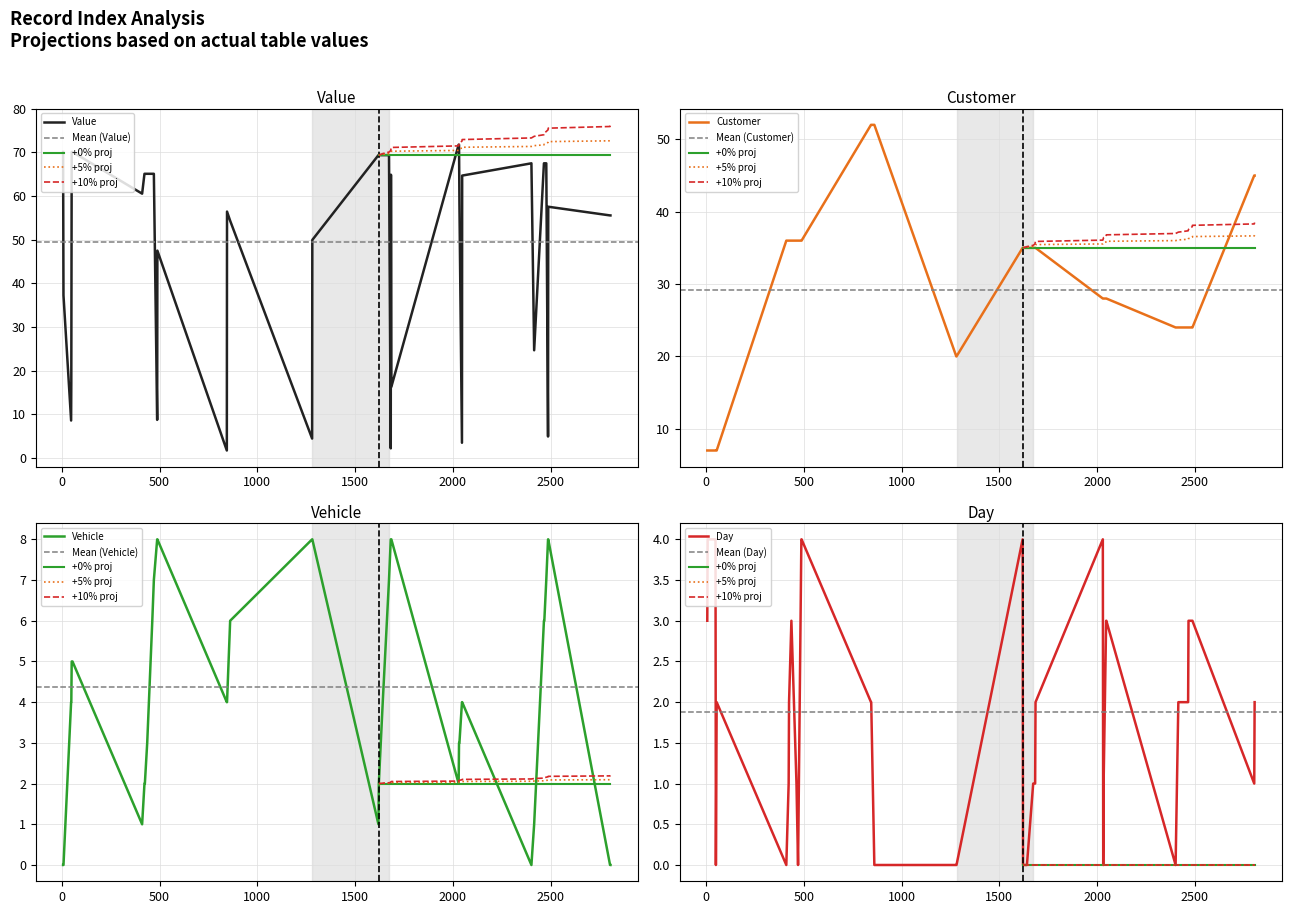

The Vehicle series shows 6.0 at 861. True or false?

True